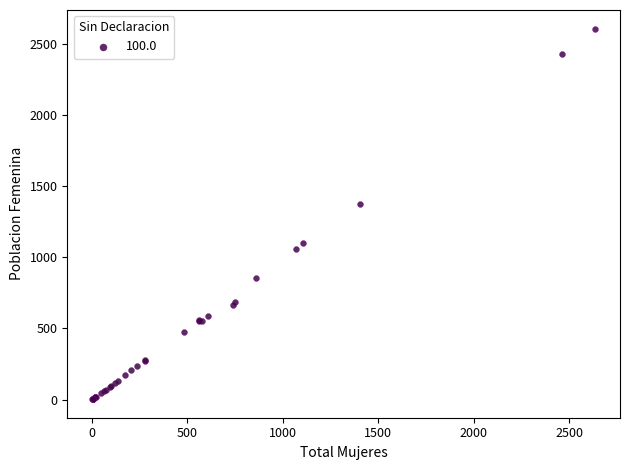

What Y value in the scatter plot is closest to 1305?

1377